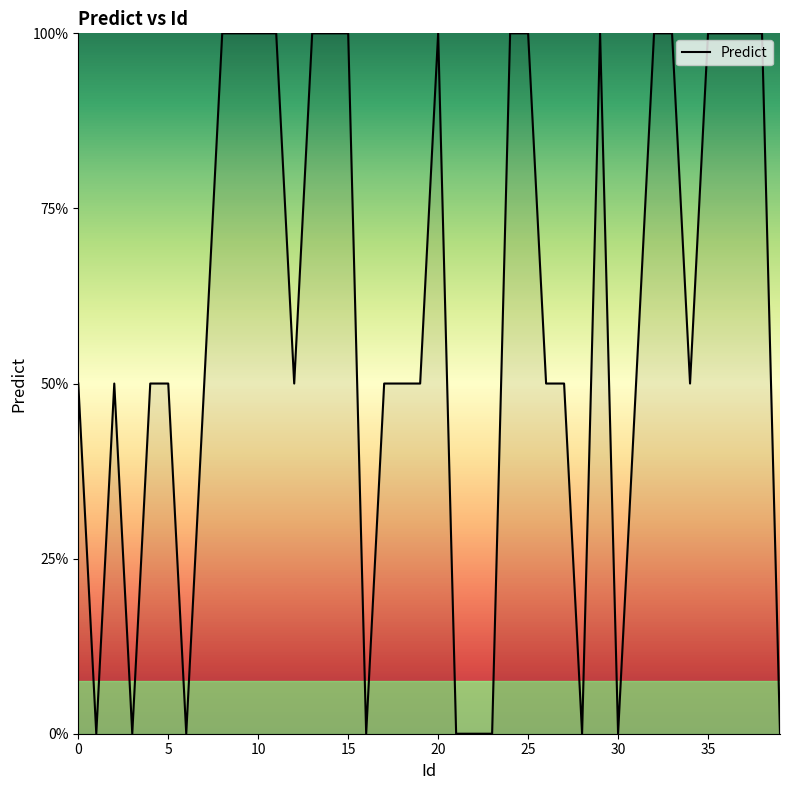

Does the chart display data point markers on the line(s)?

No